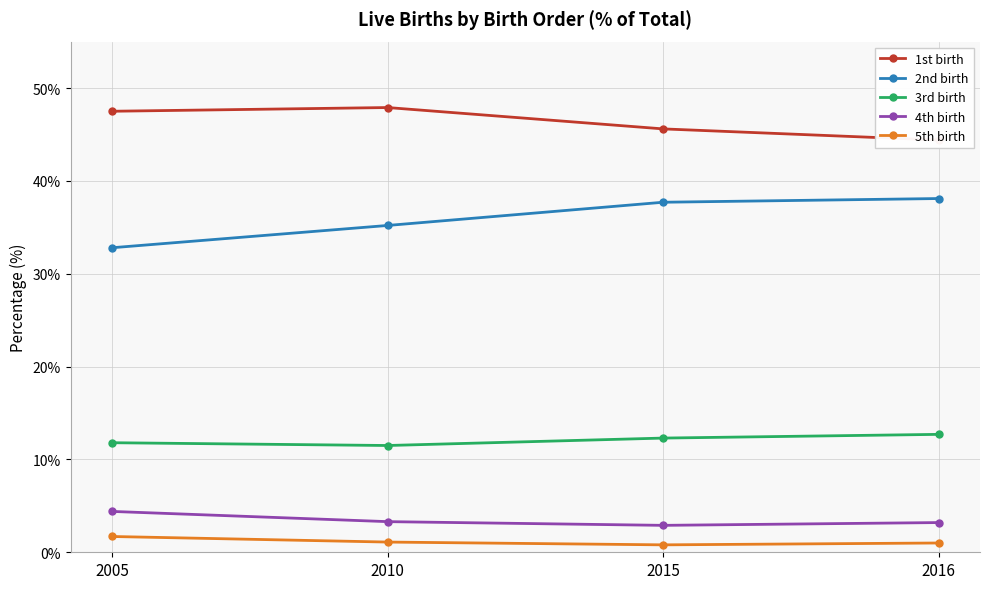

How many values in the 3rd birth series are below 12?

2